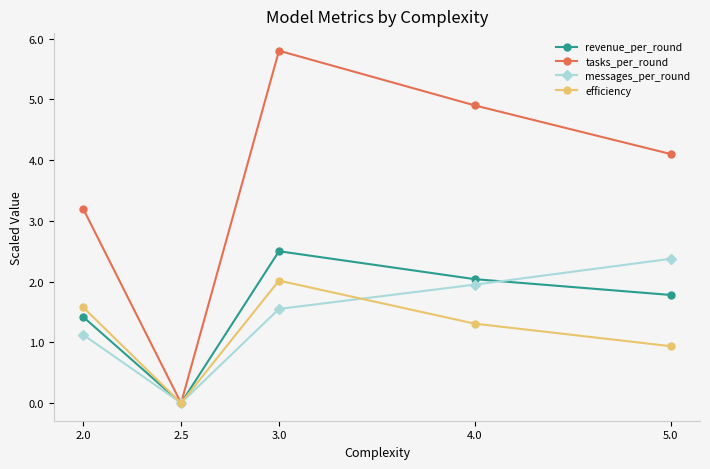

At which label is efficiency closest to 1?

5.0